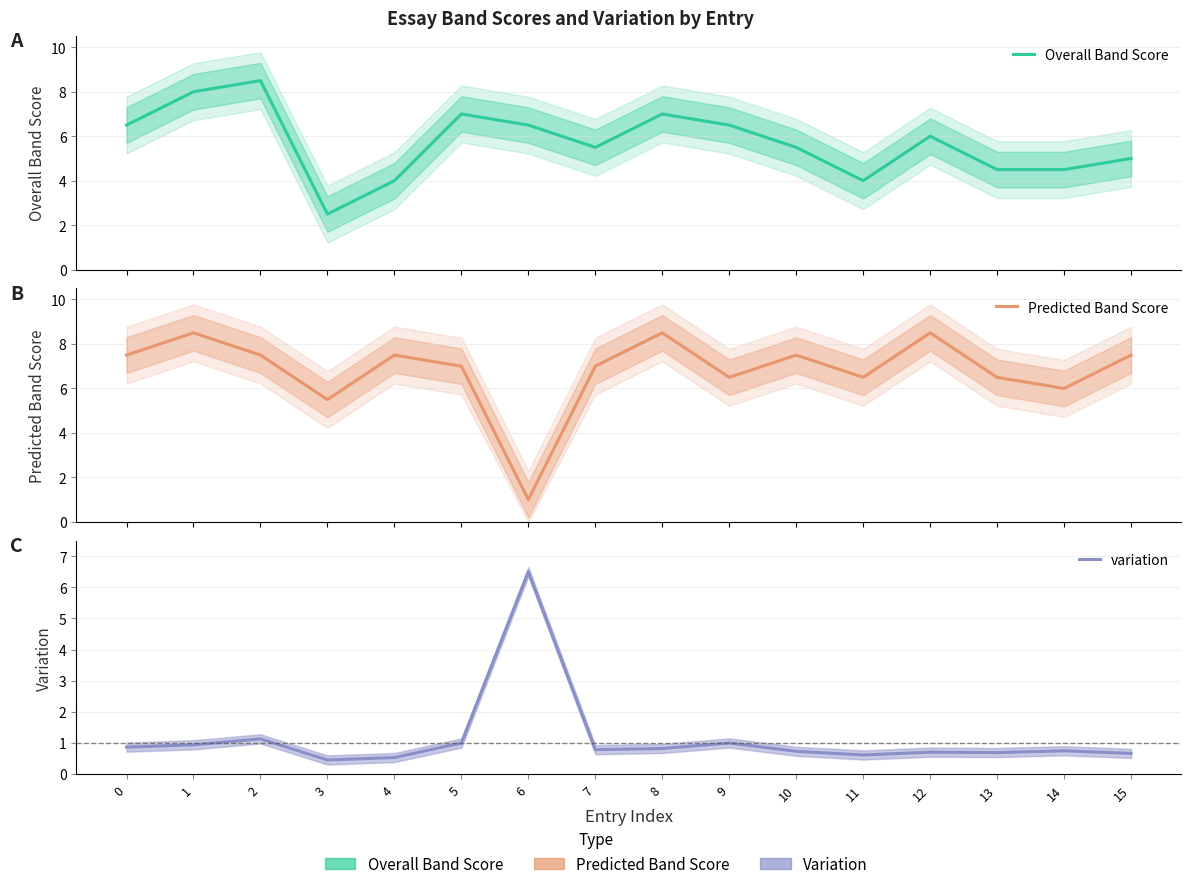

At which label does Predicted Band Score reach its peak?

1